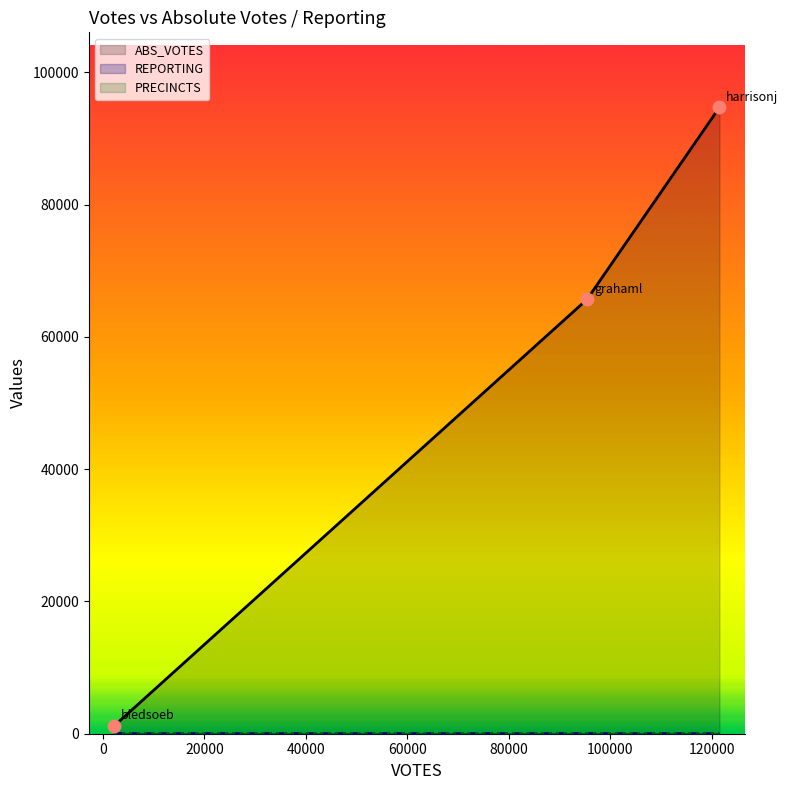

What is the total value across all series at 20000?

95043